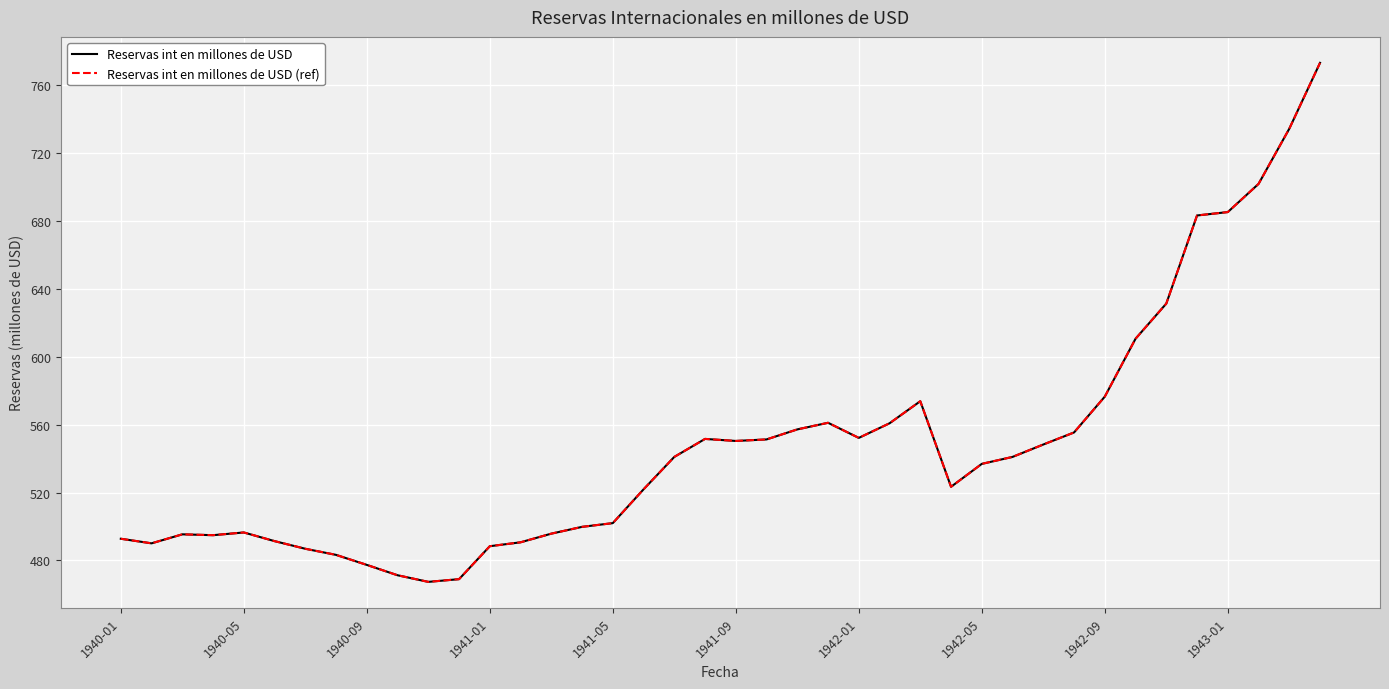

Does the chart display data point markers on the line(s)?

No